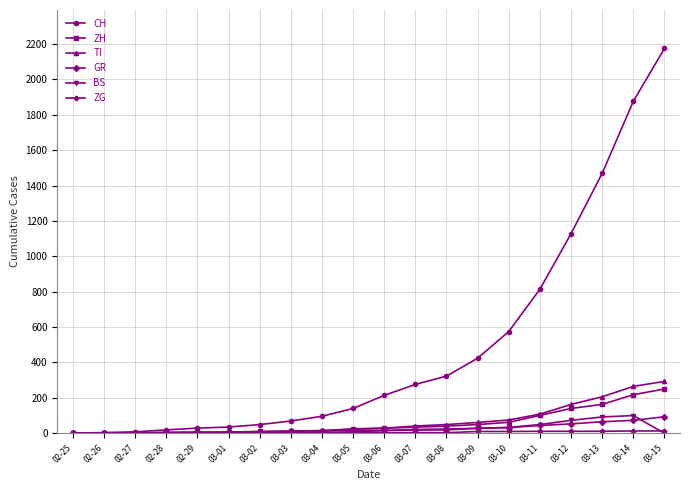

True or false: TI has a value of 56 at 03-13.

False